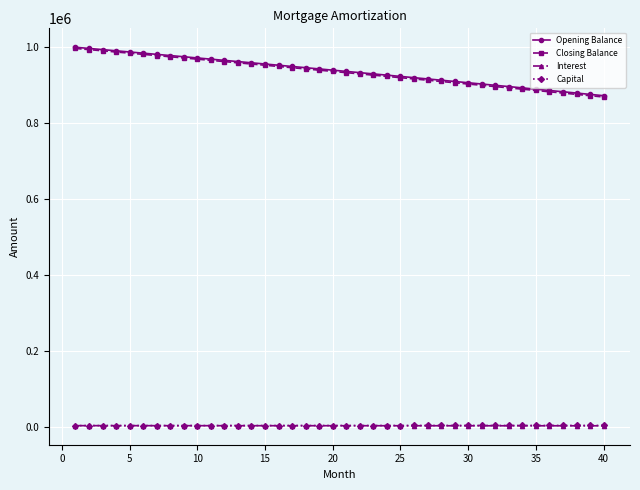

Count the number of categories in the chart.

40